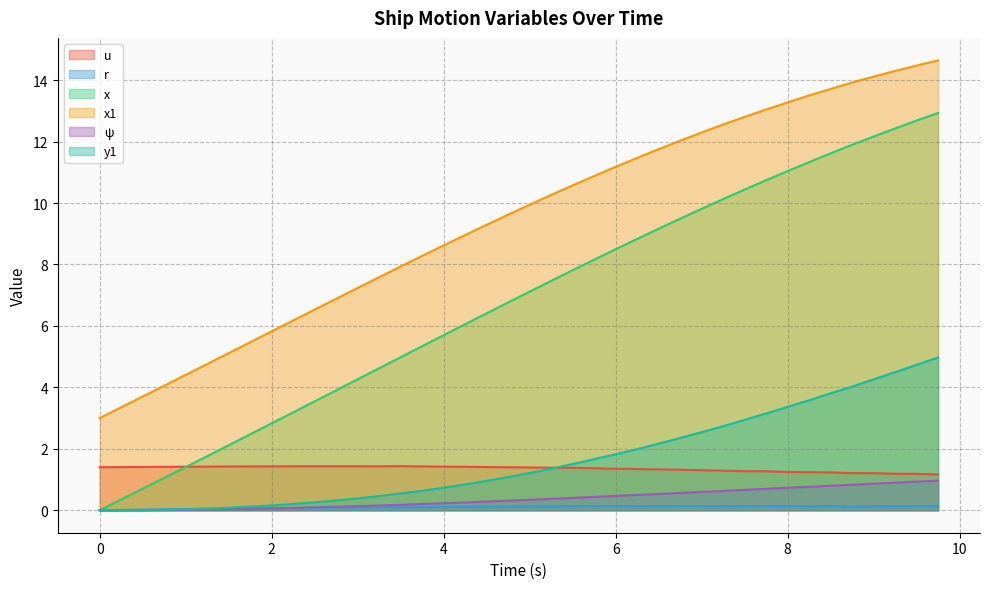

Reading right to left, transcribe all the data shown in this chart.

u: 9.75=1.2	9.5=1.2	9.25=1.2	9.0=1.2	8.75=1.2	8.5=1.2	8.25=1.2	8.0=1.2	7.75=1.3	7.5=1.3	7.25=1.3	7.0=1.3	6.75=1.3	6.5=1.3	6.25=1.3	6.0=1.4	5.75=1.4	5.5=1.4	5.25=1.4	5.0=1.4	4.75=1.4	4.5=1.4	4.25=1.4	4.0=1.4	3.75=1.4	3.5=1.4	3.25=1.4	3.0=1.4	2.75=1.4	2.5=1.4	2.25=1.4	2.0=1.4	1.75=1.4	1.5=1.4	1.25=1.4	1.0=1.4	0.75=1.4	0.5=1.4	0.25=1.4	0.0=1.4
r: 9.75=0.1	9.5=0.1	9.25=0.1	9.0=0.1	8.75=0.1	8.5=0.1	8.25=0.1	8.0=0.1	7.75=0.1	7.5=0.1	7.25=0.1	7.0=0.1	6.75=0.1	6.5=0.1	6.25=0.1	6.0=0.1	5.75=0.1	5.5=0.1	5.25=0.1	5.0=0.1	4.75=0.1	4.5=0.1	4.25=0.1	4.0=0.1	3.75=0.1	3.5=0.1	3.25=0.1	3.0=0.1	2.75=0.1	2.5=0.1	2.25=0.1	2.0=0.1	1.75=0.1	1.5=0.1	1.25=0.0	1.0=0.0	0.75=0.0	0.5=0.0	0.25=0.0	0.0=0.0
x: 9.75=12.9	9.5=12.7	9.25=12.4	9.0=12.2	8.75=11.9	8.5=11.6	8.25=11.3	8.0=11.0	7.75=10.7	7.5=10.4	7.25=10.1	7.0=9.8	6.75=9.5	6.5=9.2	6.25=8.8	6.0=8.5	5.75=8.2	5.5=7.8	5.25=7.5	5.0=7.1	4.75=6.8	4.5=6.4	4.25=6.1	4.0=5.7	3.75=5.3	3.5=5.0	3.25=4.6	3.0=4.3	2.75=3.9	2.5=3.5	2.25=3.2	2.0=2.8	1.75=2.5	1.5=2.1	1.25=1.8	1.0=1.4	0.75=1.1	0.5=0.7	0.25=0.3	0.0=0.0
x1: 9.75=14.6	9.5=14.5	9.25=14.3	9.0=14.1	8.75=13.9	8.5=13.7	8.25=13.5	8.0=13.3	7.75=13.0	7.5=12.8	7.25=12.6	7.0=12.3	6.75=12.0	6.5=11.8	6.25=11.5	6.0=11.2	5.75=10.9	5.5=10.6	5.25=10.3	5.0=9.9	4.75=9.6	4.5=9.3	4.25=9.0	4.0=8.6	3.75=8.3	3.5=7.9	3.25=7.6	3.0=7.2	2.75=6.9	2.5=6.5	2.25=6.2	2.0=5.8	1.75=5.5	1.5=5.1	1.25=4.8	1.0=4.4	0.75=4.1	0.5=3.7	0.25=3.4	0.0=3.0
ψ: 9.75=1.0	9.5=0.9	9.25=0.9	9.0=0.9	8.75=0.8	8.5=0.8	8.25=0.8	8.0=0.7	7.75=0.7	7.5=0.7	7.25=0.6	7.0=0.6	6.75=0.6	6.5=0.5	6.25=0.5	6.0=0.5	5.75=0.4	5.5=0.4	5.25=0.4	5.0=0.3	4.75=0.3	4.5=0.3	4.25=0.3	4.0=0.2	3.75=0.2	3.5=0.2	3.25=0.2	3.0=0.1	2.75=0.1	2.5=0.1	2.25=0.1	2.0=0.1	1.75=0.0	1.5=0.0	1.25=0.0	1.0=0.0	0.75=0.0	0.5=0.0	0.25=0.0	0.0=0.0
y1: 9.75=5.0	9.5=4.7	9.25=4.5	9.0=4.3	8.75=4.0	8.5=3.8	8.25=3.6	8.0=3.4	7.75=3.1	7.5=2.9	7.25=2.7	7.0=2.5	6.75=2.4	6.5=2.2	6.25=2.0	6.0=1.8	5.75=1.7	5.5=1.5	5.25=1.3	5.0=1.2	4.75=1.1	4.5=1.0	4.25=0.8	4.0=0.7	3.75=0.6	3.5=0.5	3.25=0.5	3.0=0.4	2.75=0.3	2.5=0.3	2.25=0.2	2.0=0.2	1.75=0.1	1.5=0.1	1.25=0.1	1.0=0.0	0.75=0.0	0.5=0.0	0.25=0.0	0.0=0.0